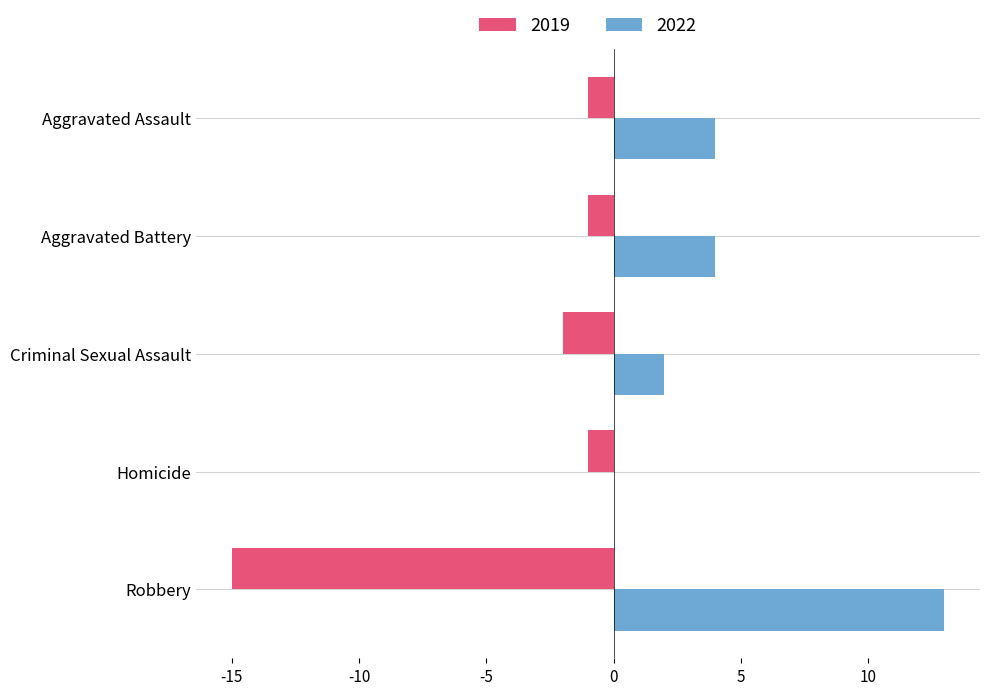

At which label does 2022 reach its peak?

Robbery